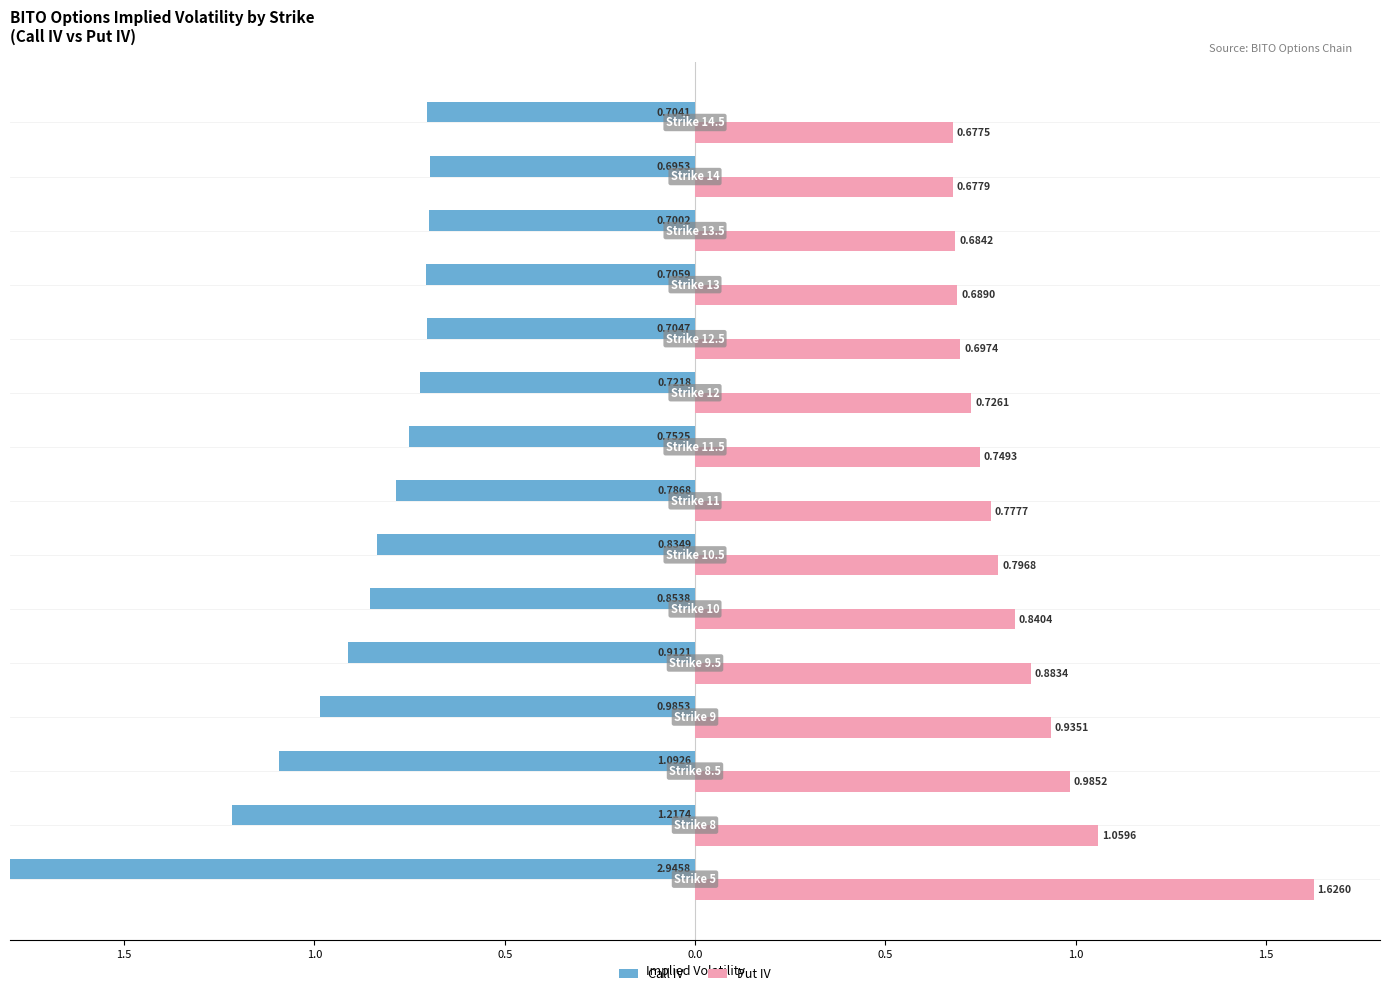

Does the chart contain stacked bars?

No